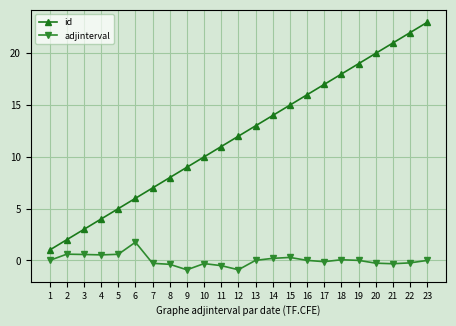

What is the difference between the maximum and minimum values in the id series?

22.0